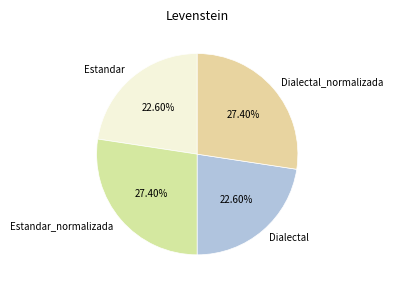

What is the ratio of the value at Dialectal to the value at Estandar_normalizada?

0.8